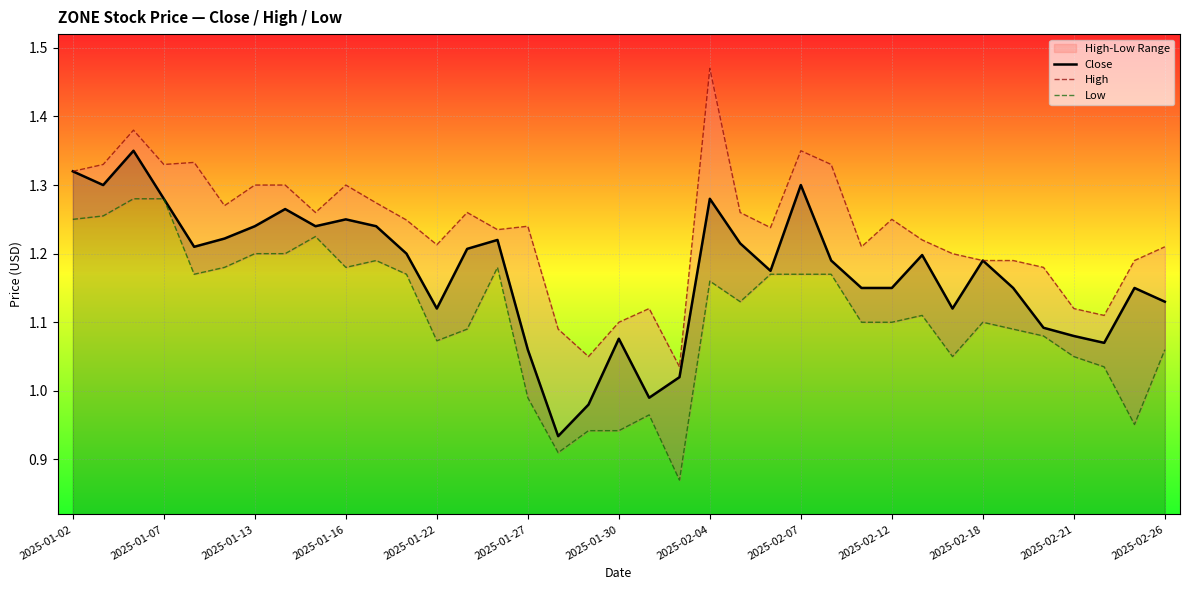

Where does the Close series first go above 1?

2025-01-02